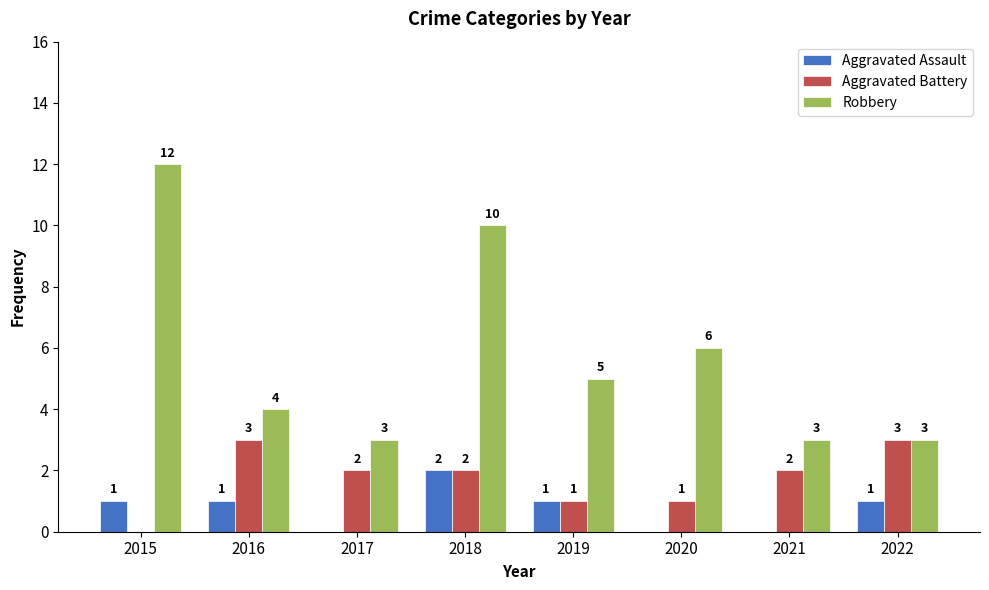

What is the sum of all Aggravated Assault values?

6